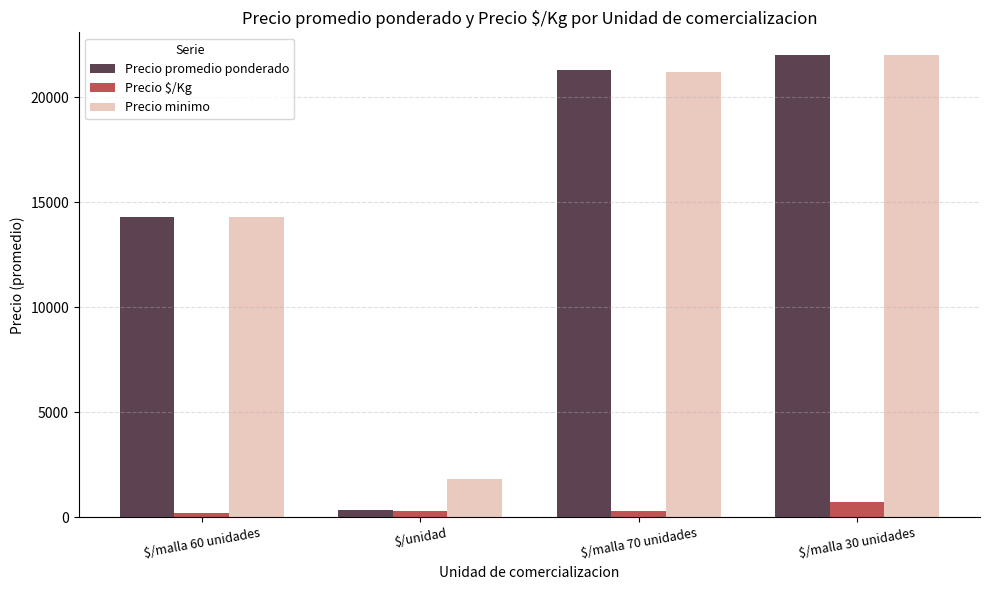

How many data points in Precio promedio ponderado are less than 21300?

2